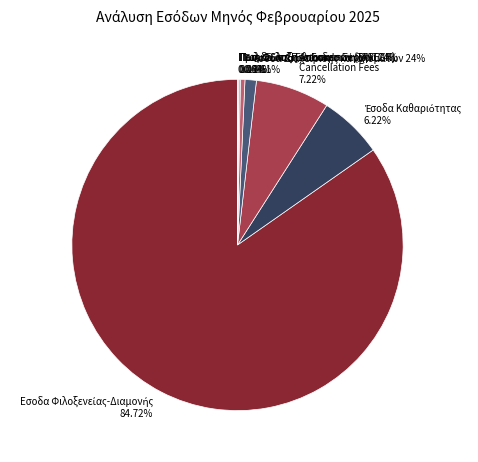

Is there a majority slice in this chart?

Yes